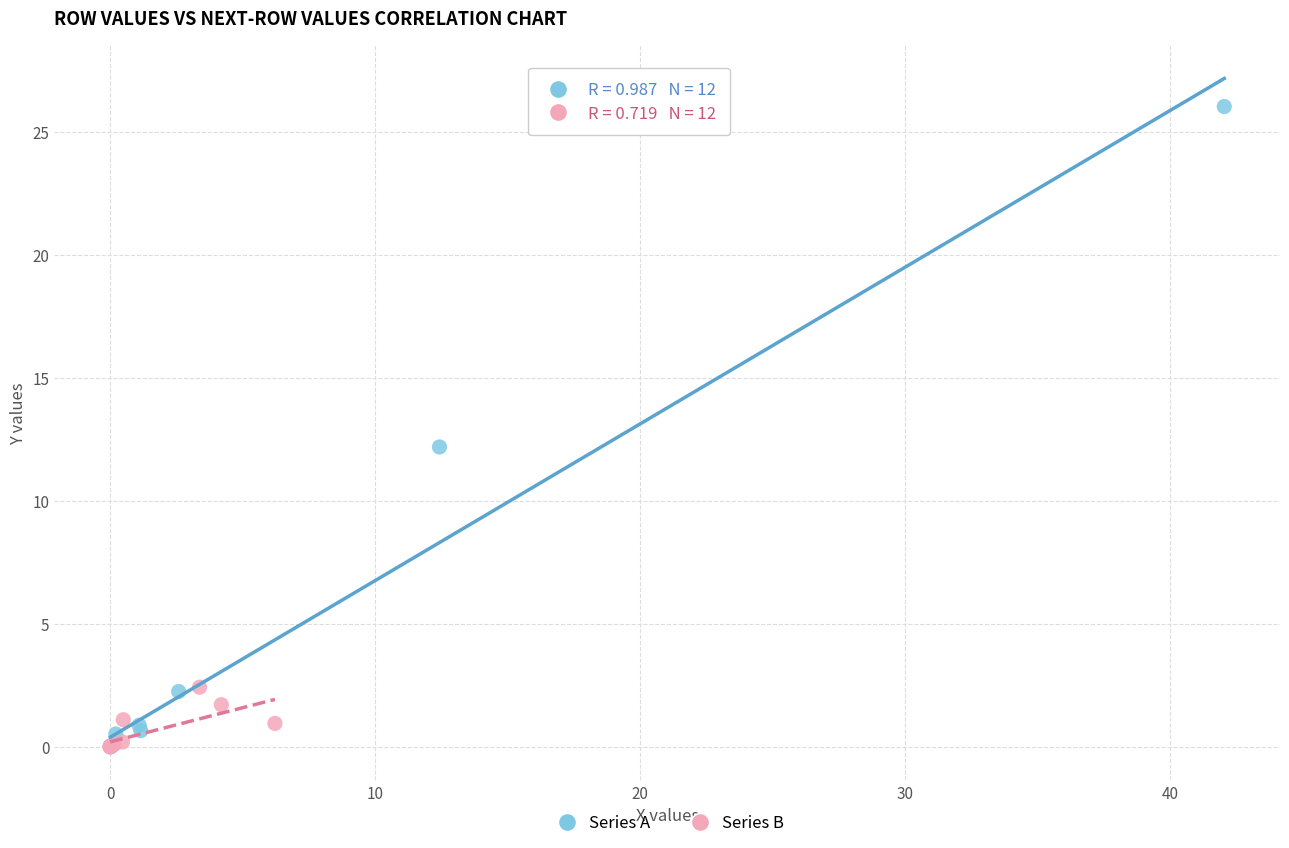

Which series contains the highest Y value?

Series A